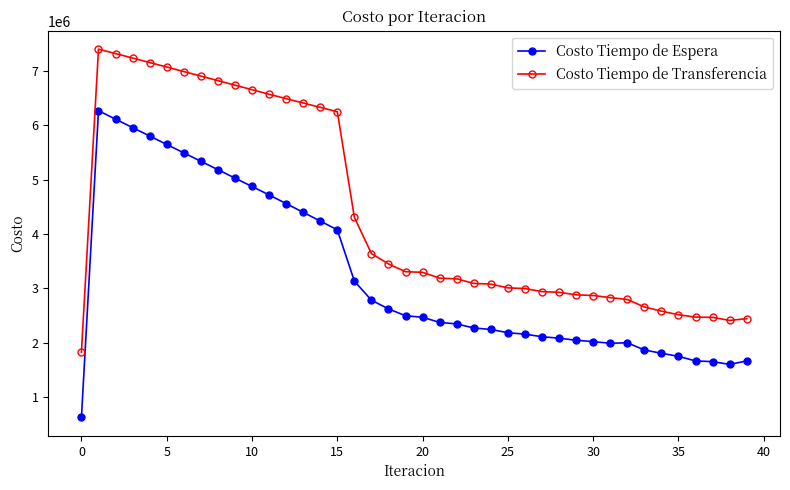

True or false: Costo Tiempo de Espera and Costo Tiempo de Transferencia cross at least once.

False